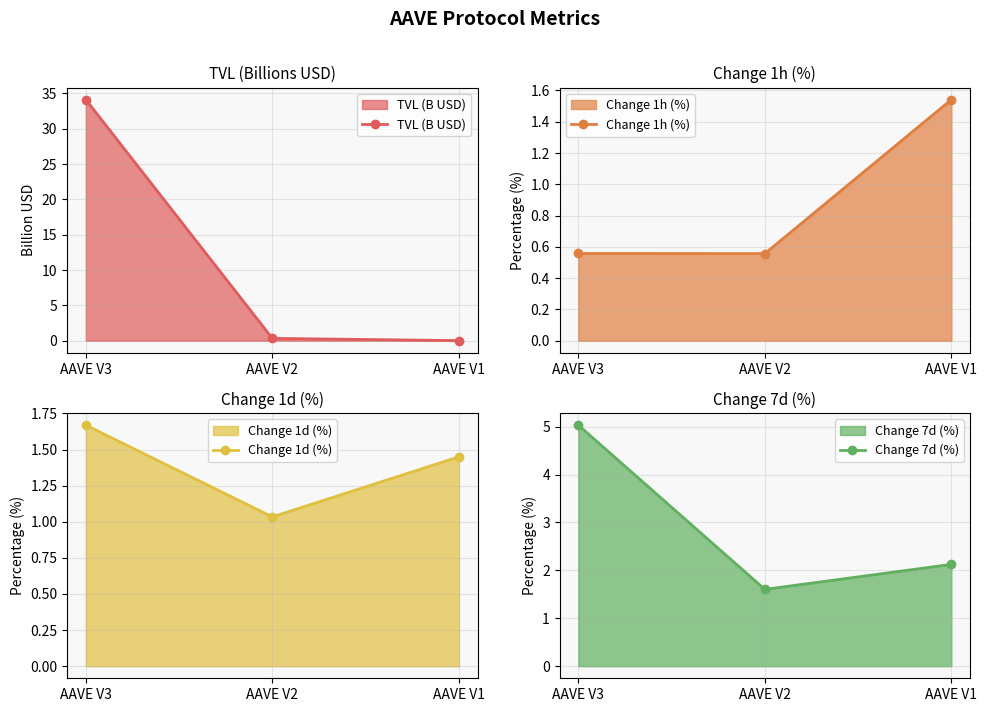

What is the difference between the highest and lowest values at AAVE V2?

1.3